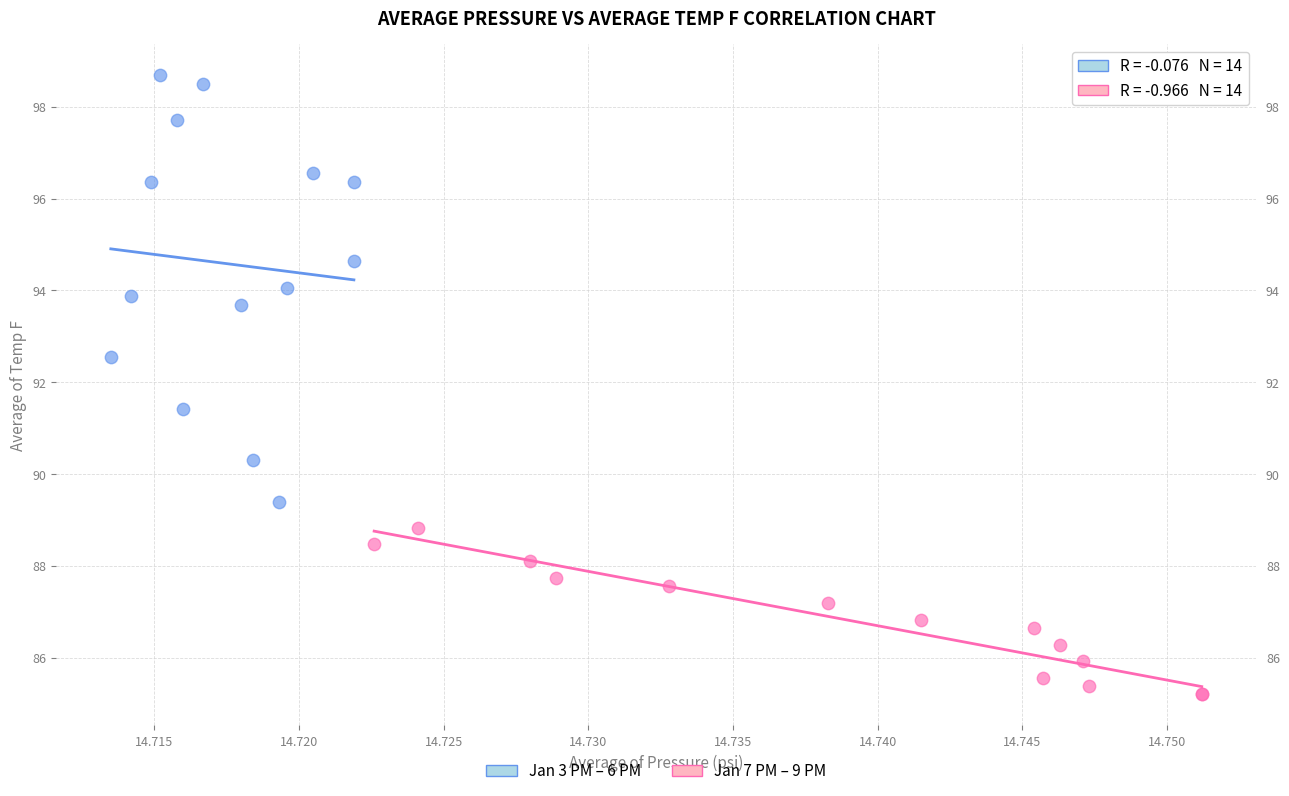

Which series has the largest Y range (max minus min)?

Jan 3 PM – 6 PM